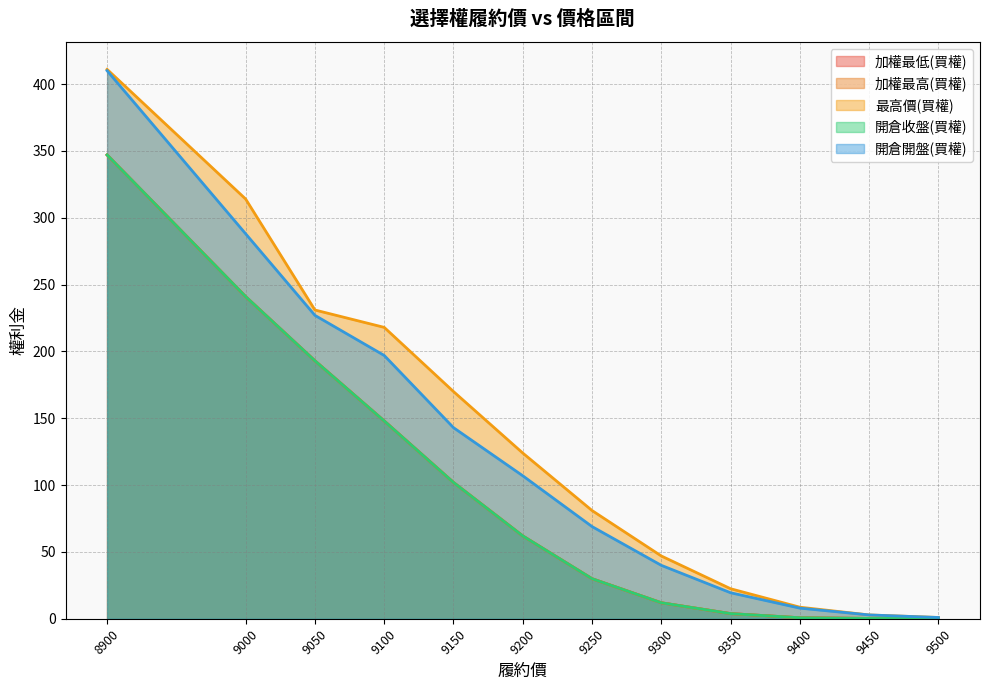

Reading right to left, list all the values displayed in this chart.

加權最低(買權): 0.2	0.3	0.8	3.9	12.0	30.0	62.0	102.0	148.0	193.0	241.0	347.0
加權最高(買權): 0.2	0.3	0.8	3.9	12.0	30.0	62.0	102.0	148.0	193.0	241.0	347.0
最高價(買權): 1.0	2.9	8.7	22.5	47.0	81.0	124.0	170.0	218.0	231.0	314.0	411.0
開倉收盤(買權): 0.2	0.3	0.8	3.9	12.0	30.0	62.0	102.0	148.0	193.0	241.0	347.0
開倉開盤(買權): 1.0	2.9	8.0	19.5	40.0	69.0	107.0	143.0	197.0	227.0	288.0	410.0